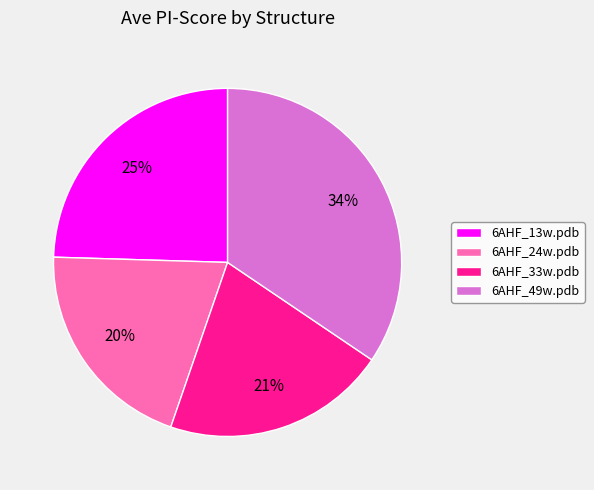

Which category has the smallest portion of the pie?

6AHF_24w.pdb